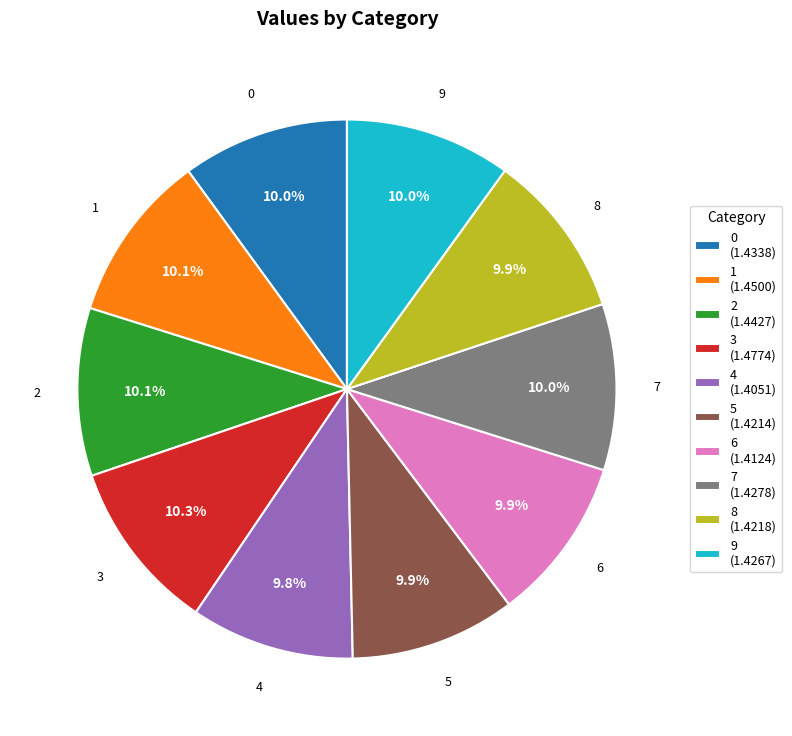

To the nearest percent, what percentage of the pie is 5?

10%